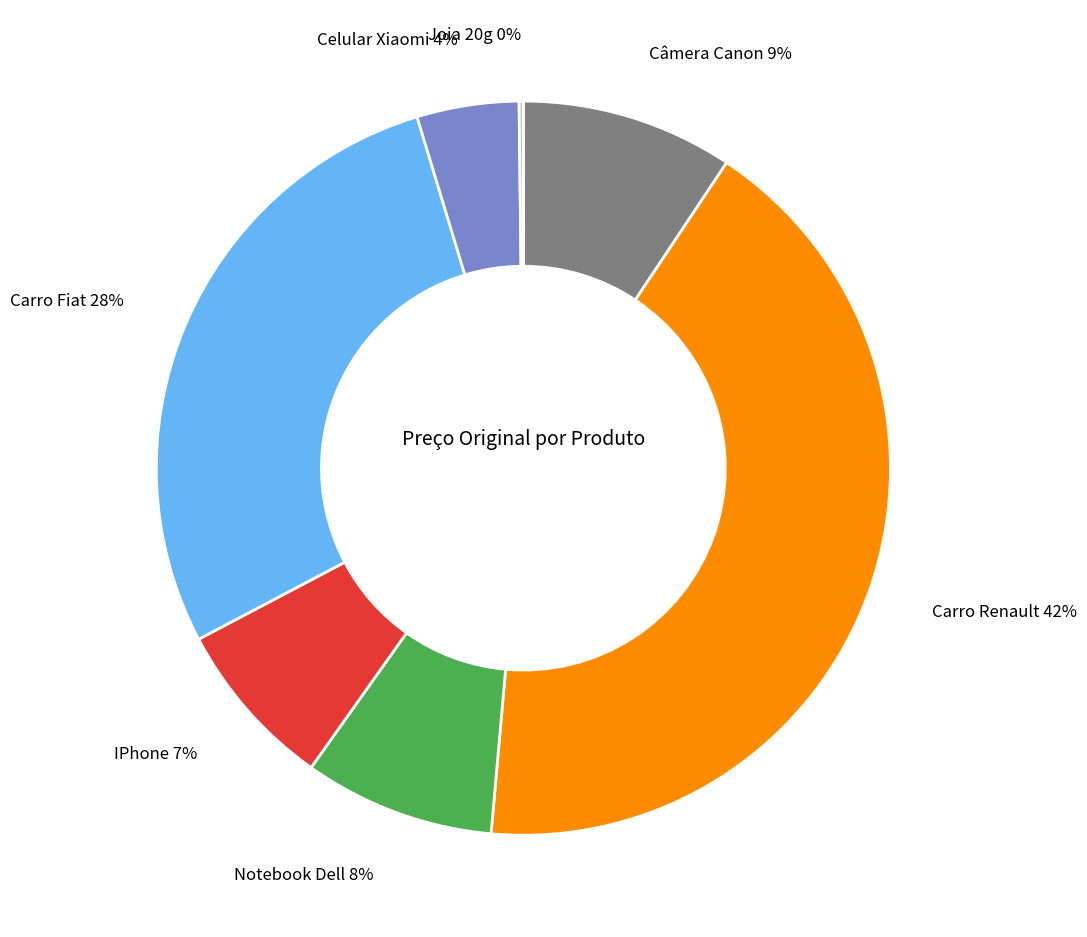

Is there a majority slice in this chart?

No